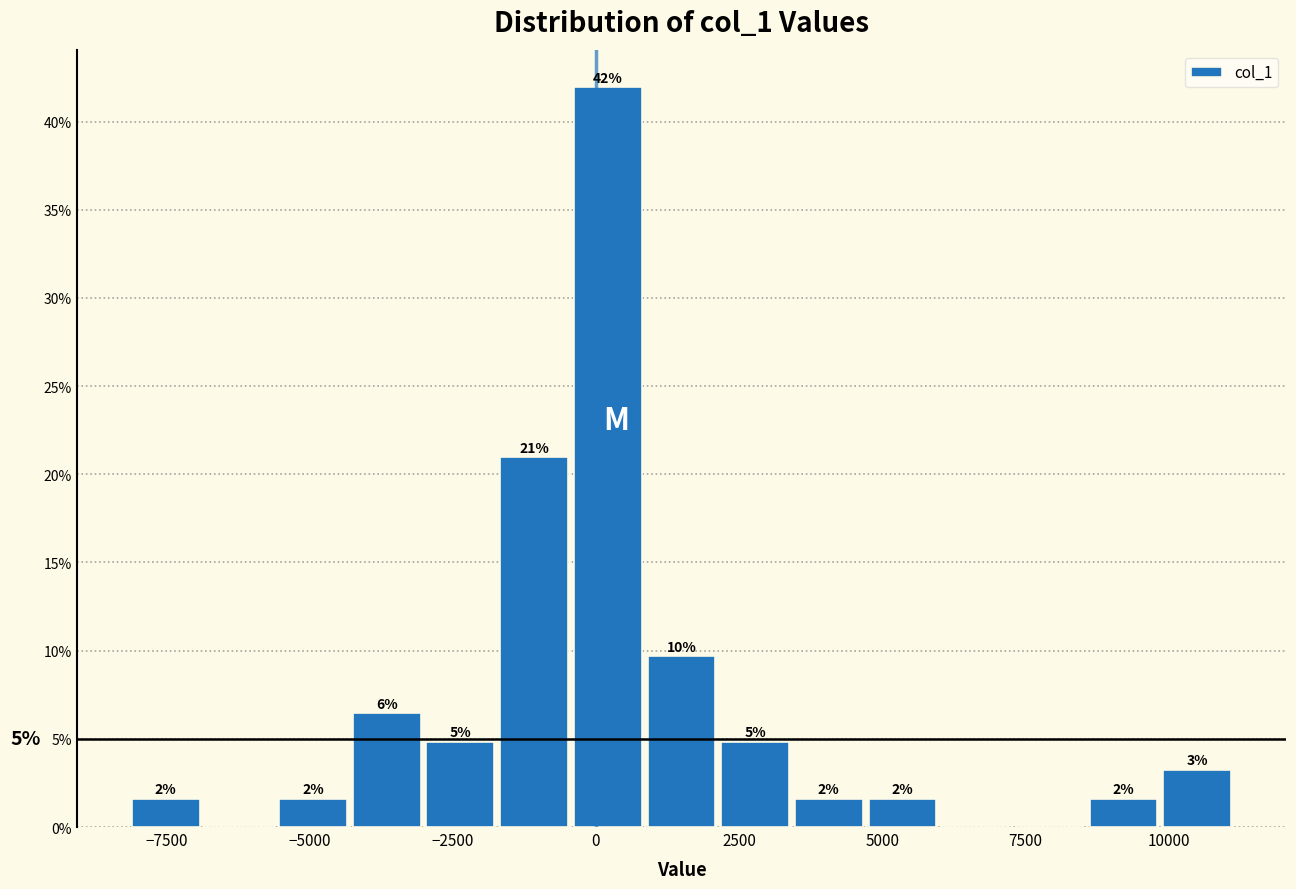

Read against the x-axis, roughly where is the centre of the tallest bar?

0